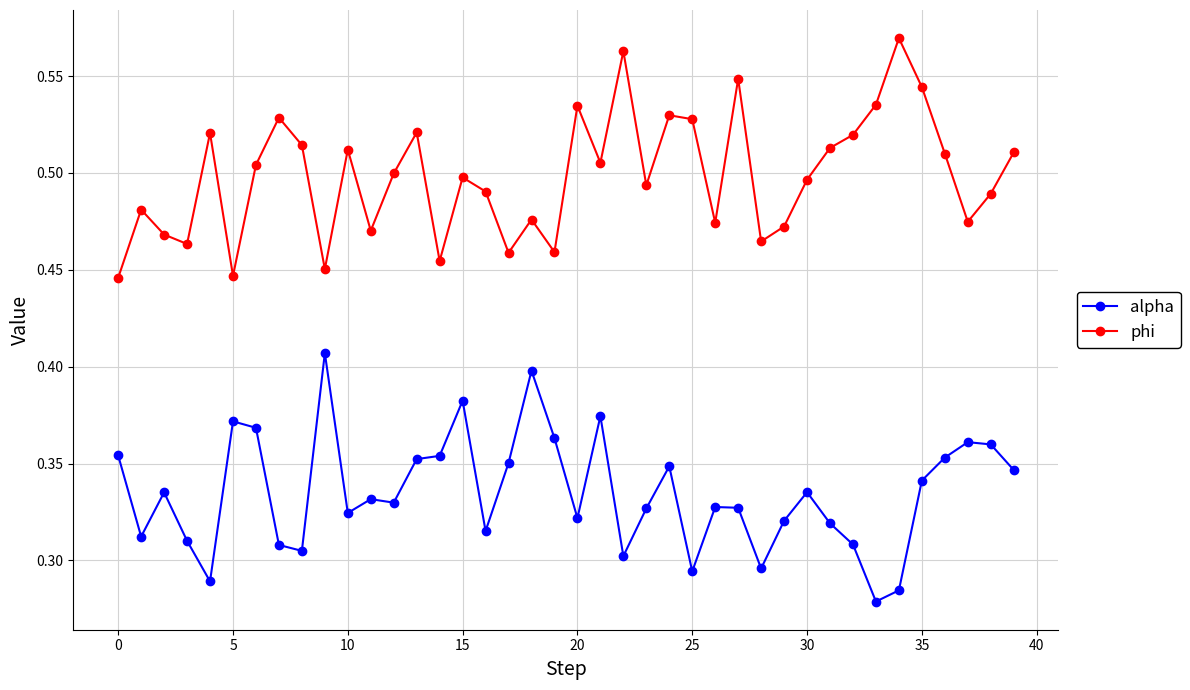

Which series has the largest total across all categories?

phi